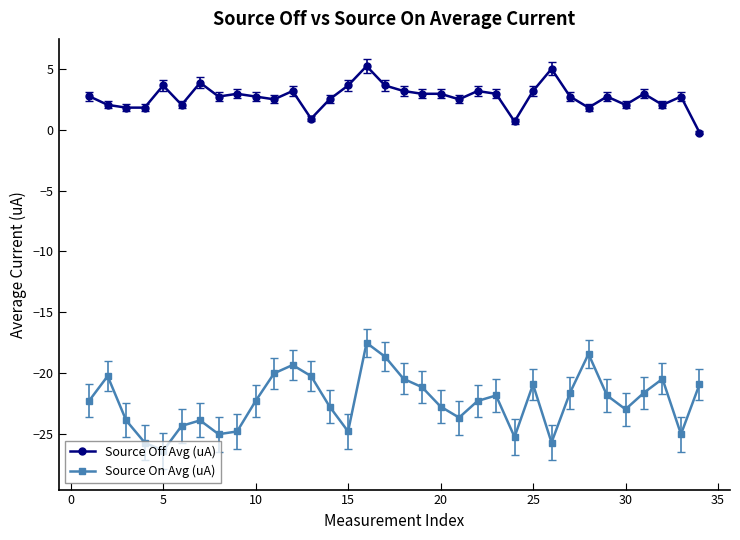

True or false: Source On Avg (uA) and Source Off Avg (uA) intersect in this chart.

False